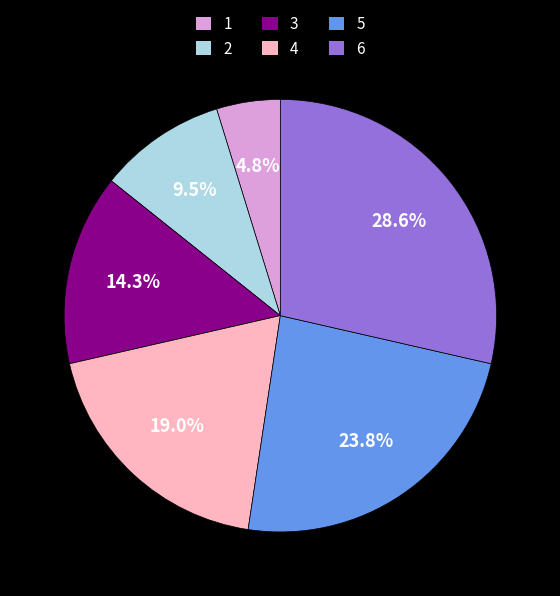

Which category has the biggest portion of the pie?

6